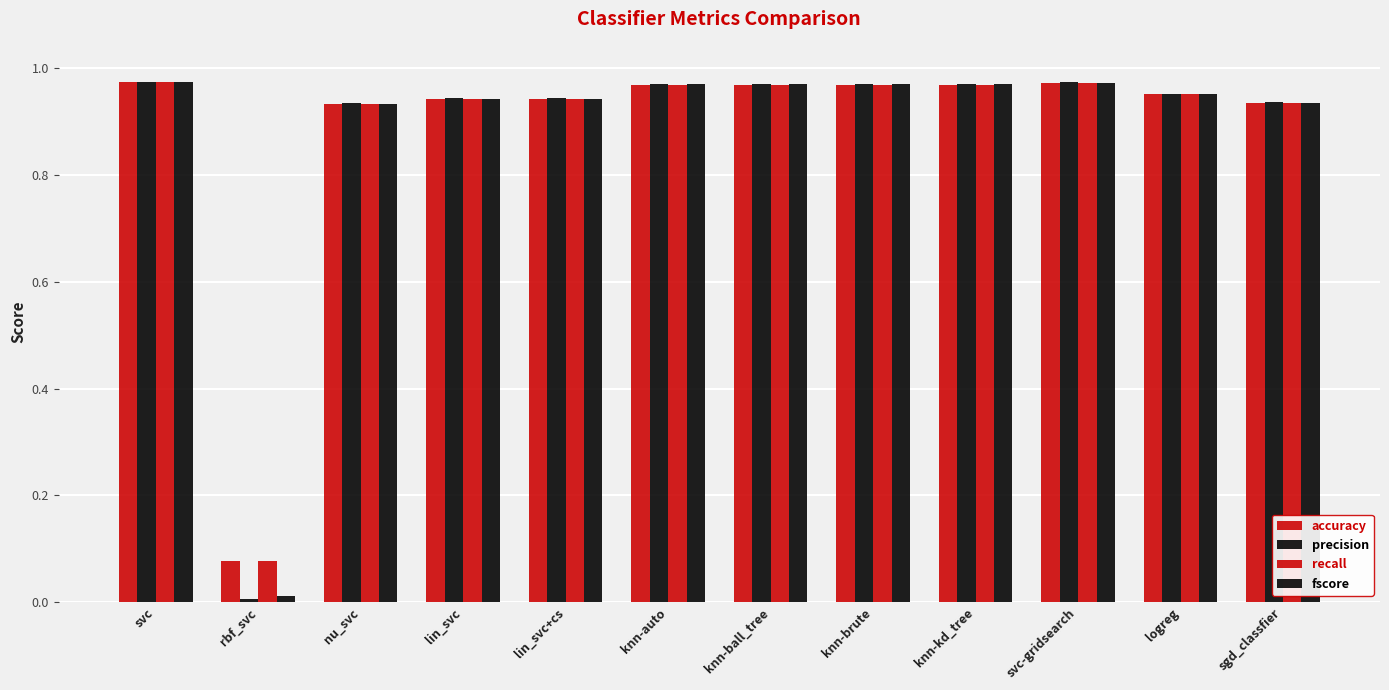

Is it true that accuracy equals 1.0 at svc?

True